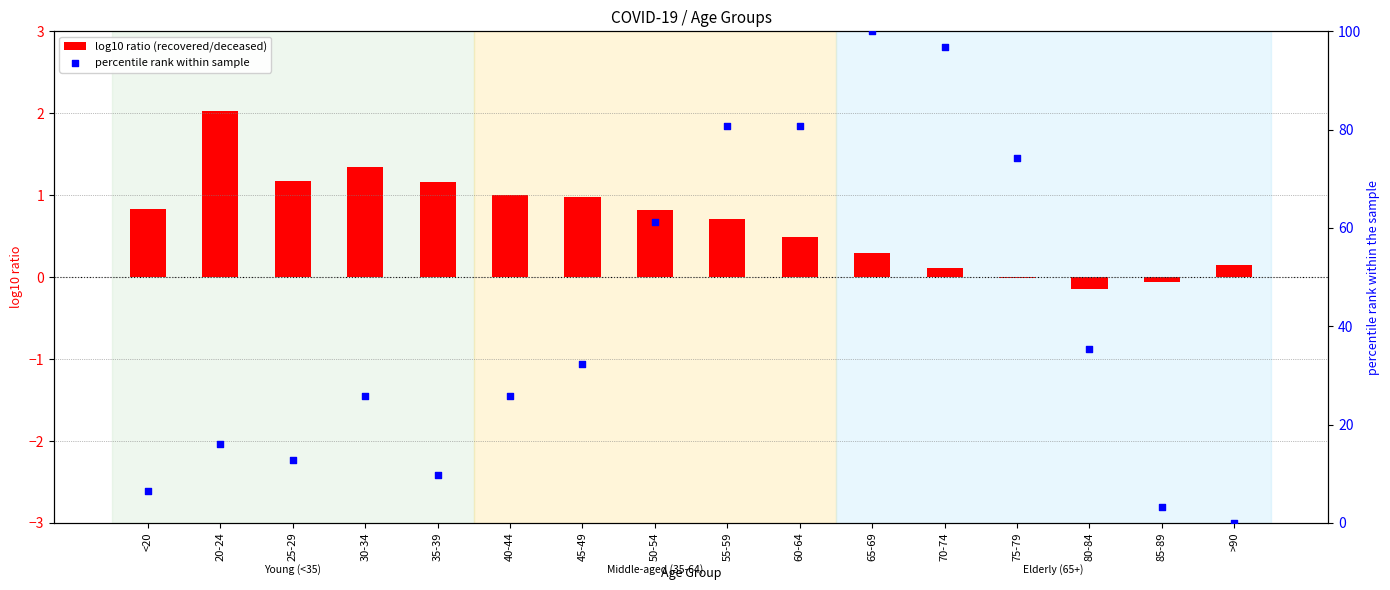

At how many categories does at least one series exceed 55?

6